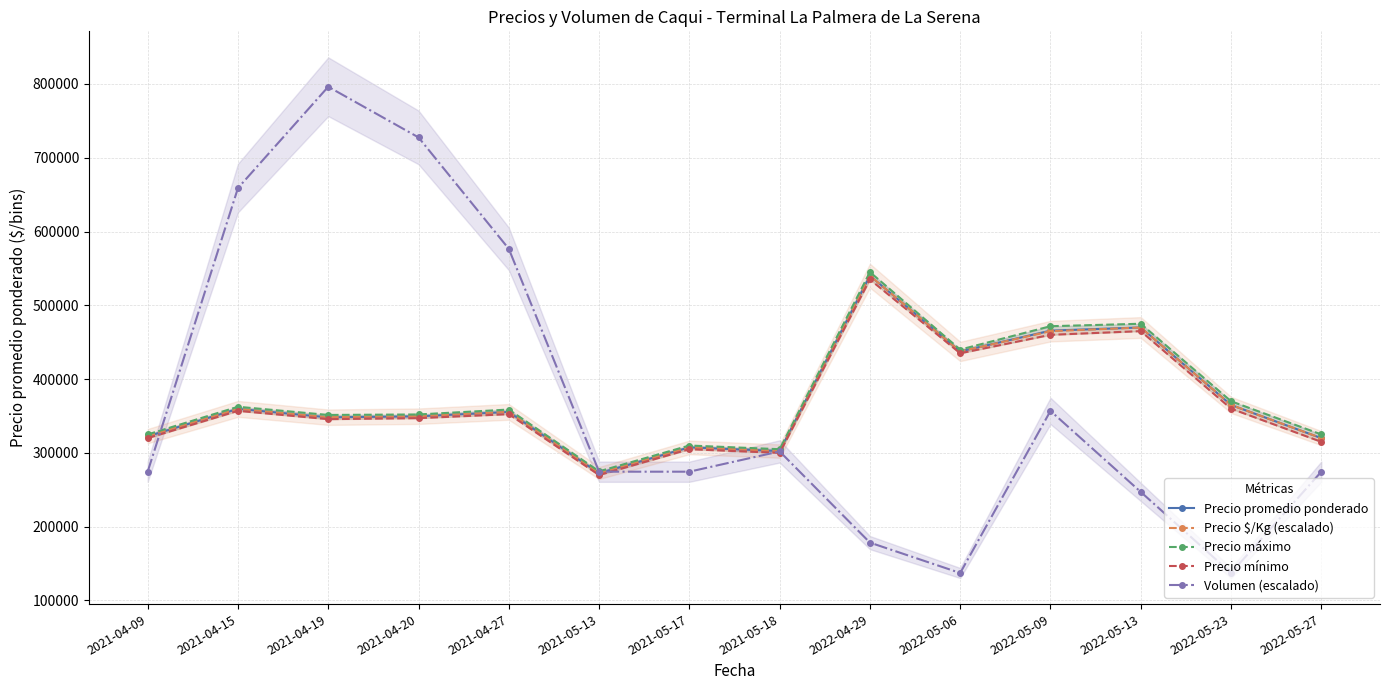

Reading left to right, list all the values displayed in this chart.

Precio promedio ponderado: 2021-04-09=322500.0	2021-04-15=359700.0	2021-04-19=348214.0	2021-04-20=349583.0	2021-04-27=355500.0	2021-05-13=272500.0	2021-05-17=307500.0	2021-05-18=302500.0	2022-04-29=540000.0	2022-05-06=437500.0	2022-05-09=465667.0	2022-05-13=470000.0	2022-05-23=365000.0	2022-05-27=320000.0
Precio $/Kg (escalado): 2021-04-09=322718.9	2021-04-15=359626.8	2021-04-19=348374.4	2021-04-20=349724.7	2021-04-27=355575.9	2021-05-13=272758.3	2021-05-17=307415.7	2021-05-18=302464.6	2022-04-29=540115.4	2022-05-06=437493.4	2022-05-09=464949.3	2022-05-13=469900.4	2022-05-23=365028.0	2022-05-27=320018.3
Precio máximo: 2021-04-09=325000.0	2021-04-15=362500.0	2021-04-19=351429.0	2021-04-20=352083.0	2021-04-27=358750.0	2021-05-13=275000.0	2021-05-17=310000.0	2021-05-18=305000.0	2022-04-29=545000.0	2022-05-06=440000.0	2022-05-09=471667.0	2022-05-13=475000.0	2022-05-23=370000.0	2022-05-27=325000.0
Precio mínimo: 2021-04-09=320000.0	2021-04-15=357000.0	2021-04-19=345714.0	2021-04-20=347083.0	2021-04-27=352500.0	2021-05-13=270000.0	2021-05-17=305000.0	2021-05-18=300000.0	2022-04-29=535000.0	2022-05-06=435000.0	2022-05-09=460000.0	2022-05-13=465000.0	2022-05-23=360000.0	2022-05-27=315000.0
Volumen (escalado): 2021-04-09=274534.9	2021-04-15=658883.9	2021-04-19=796151.3	2021-04-20=727517.6	2021-04-27=576523.4	2021-05-13=274534.9	2021-05-17=274534.9	2021-05-18=301988.4	2022-04-29=178447.7	2022-05-06=137267.5	2022-05-09=356895.4	2022-05-13=247081.5	2022-05-23=137267.5	2022-05-27=274534.9